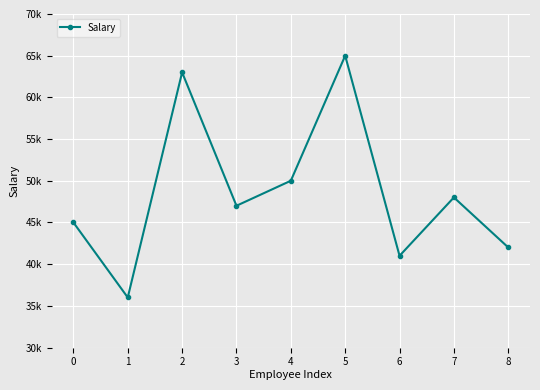

Rank the categories by value from lowest to highest.

1, 6, 8, 0, 3, 7, 4, 2, 5